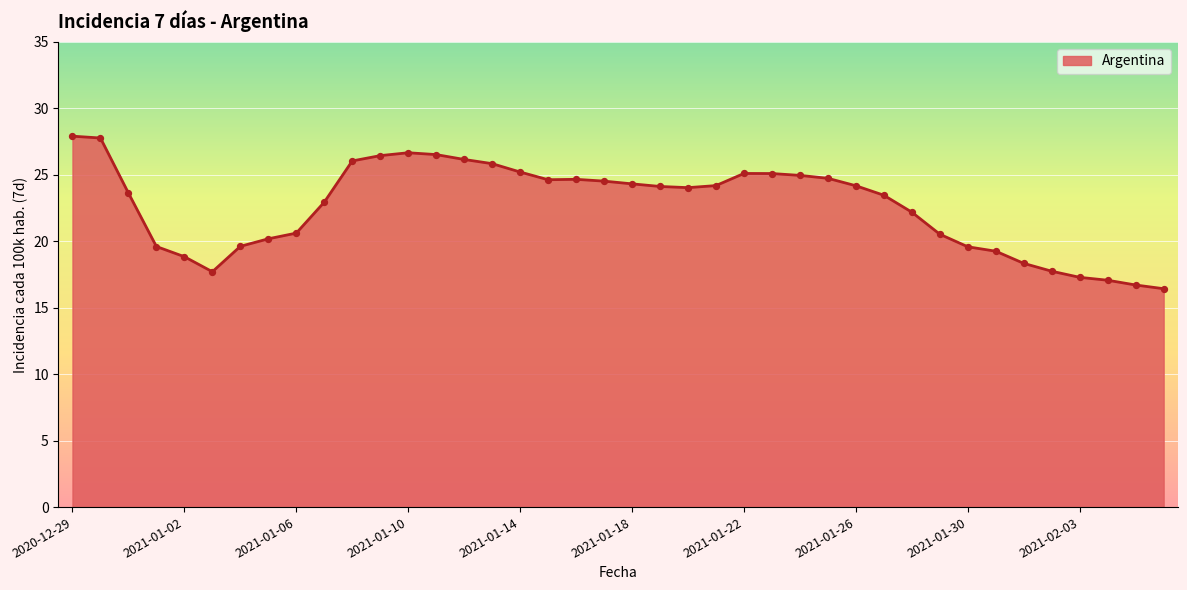

What is the difference between the maximum and minimum values?

11.5